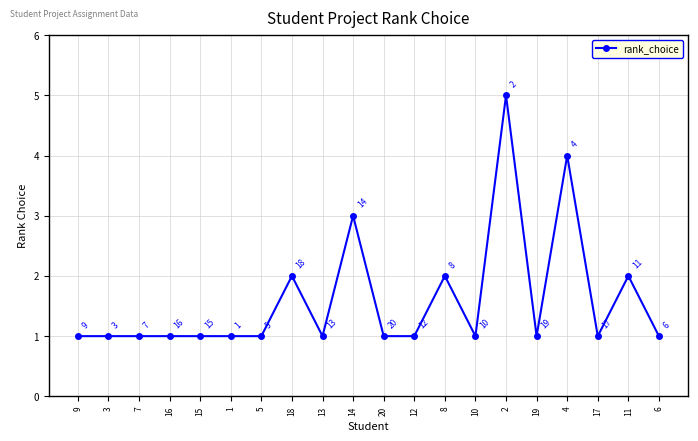

What is the difference between the second highest and second lowest values?

3